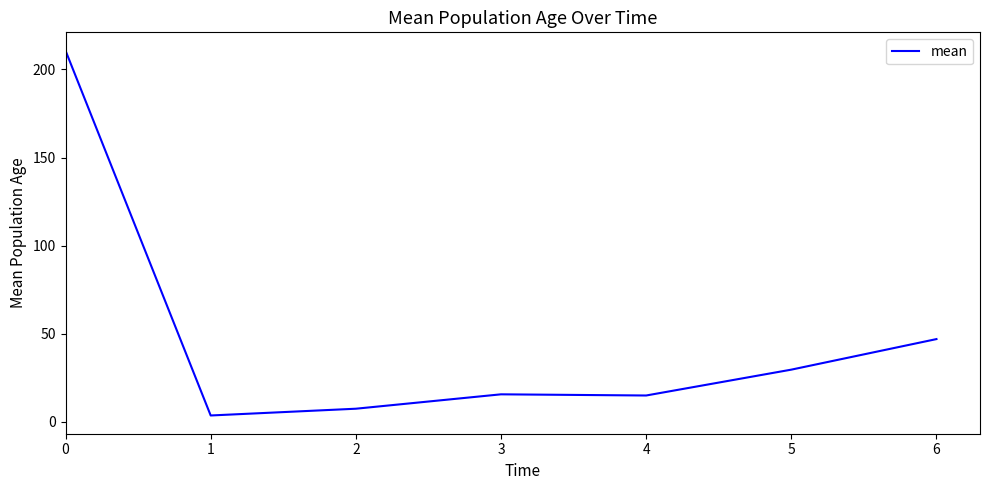

Is it true that the value at 4 is 23.4?

False